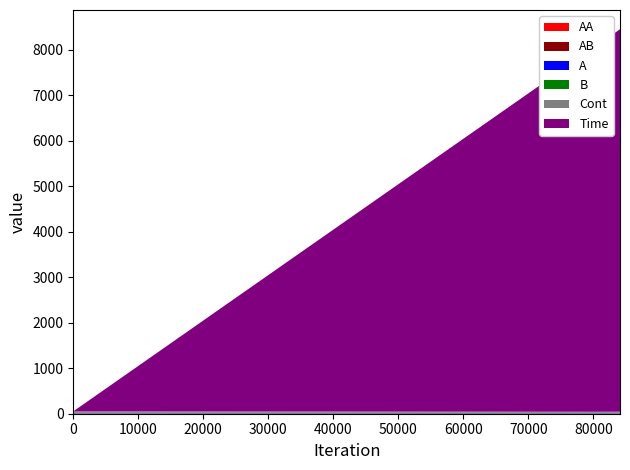

Reading left to right, list all the values displayed in this chart.

Time: 0=0.0	20007=2000.0	40007=4000.0	60007=6000.0	80007=8000.0	84109=8410.1
Cont: 0=32.2	20007=29.7	40007=27.2	60007=25.1	80007=23.1	84109=23.8
A: 0=6.5	20007=6.8	40007=6.8	60007=6.8	80007=6.6	84109=6.9
B: 0=6.5	20007=6.8	40007=6.8	60007=6.8	80007=6.6	84109=6.9
AA: 0=0.1	20007=0.0	40007=0.0	60007=0.0	80007=0.0	84109=0.0
AB: 0=6.5	20007=6.8	40007=6.8	60007=6.8	80007=6.6	84109=6.9